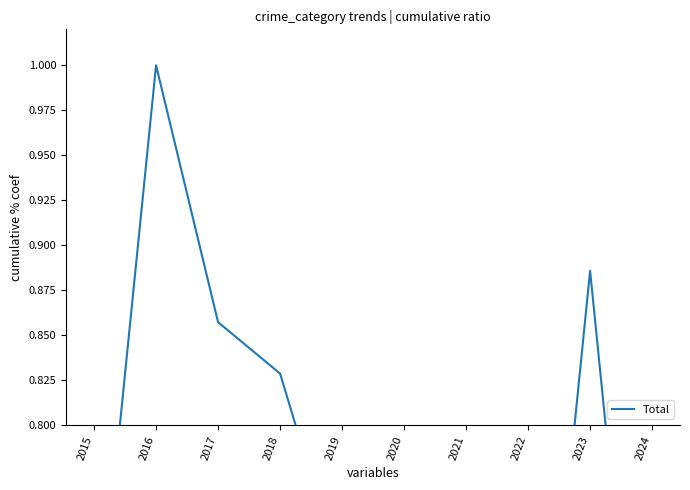

What is the smallest value displayed?

0.5